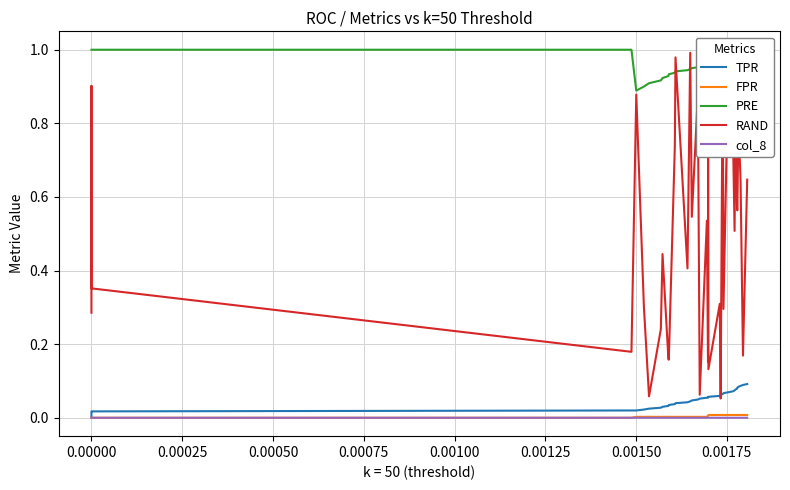

True or false: PRE and col_8 cross at least once.

False